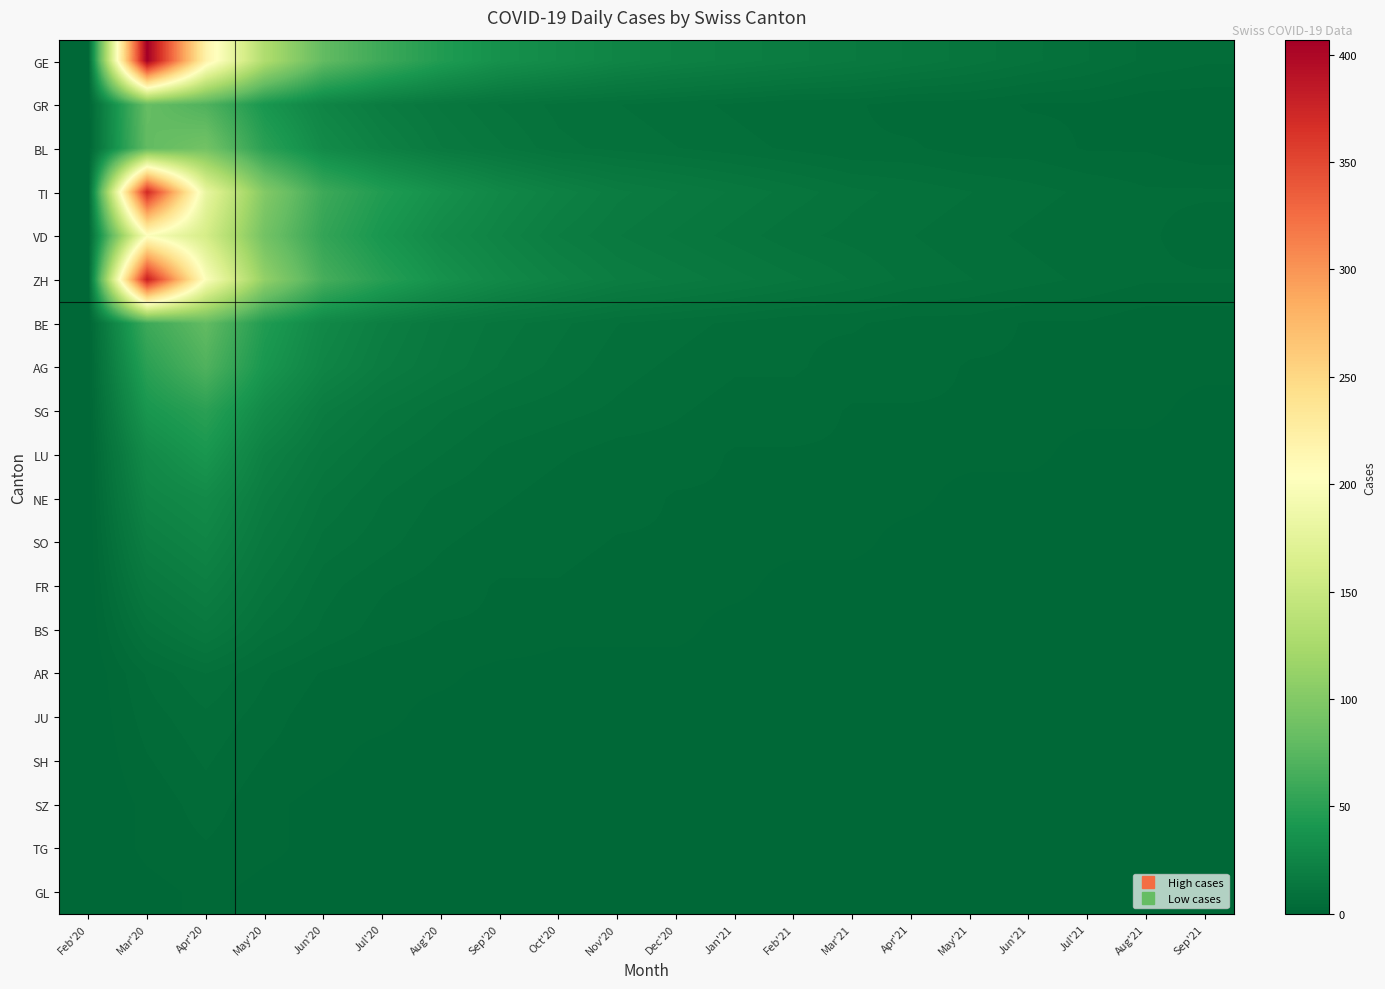

Which series changed the most between Jun'20 and Oct'20?

GE